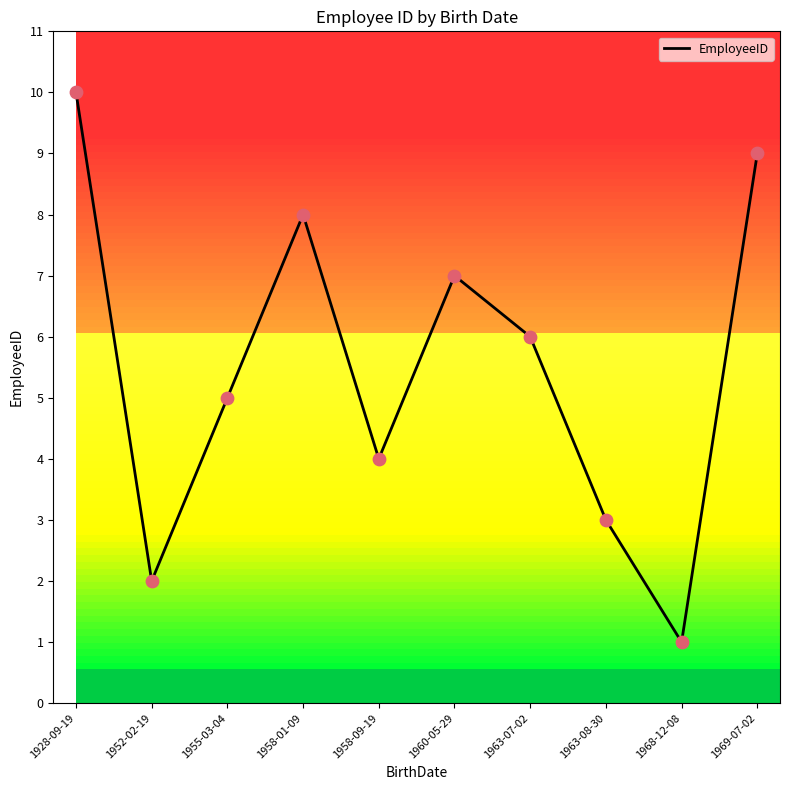

What is the ratio of the value at 1928-09-19 to the value at 1958-09-19?

2.5